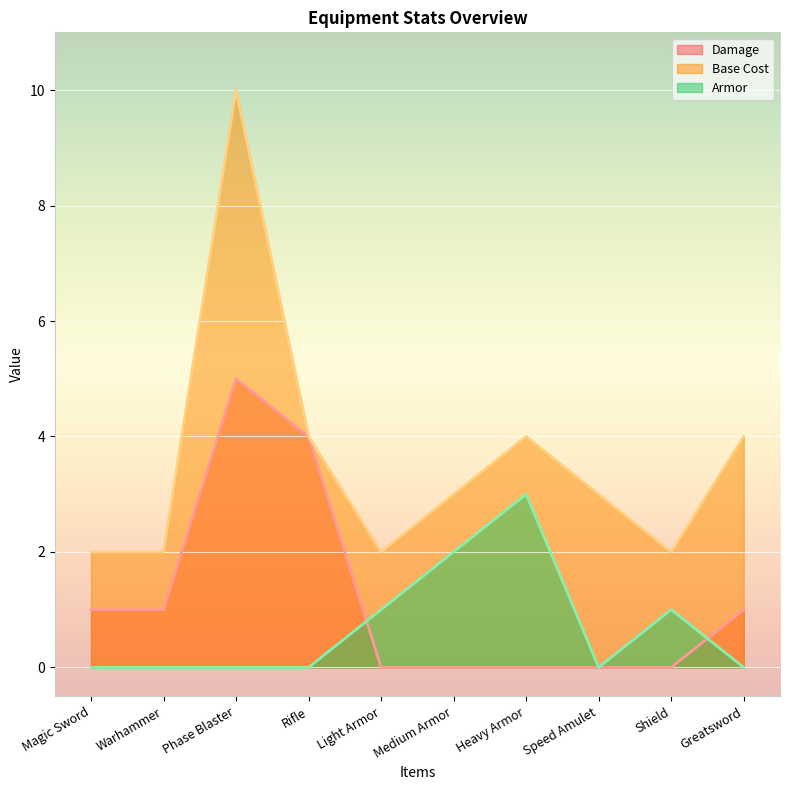

Reading left to right, extract all data points from this chart.

Damage: 1	1	5	4	0	0	0	0	0	1
Base Cost: 2	2	10	4	2	3	4	3	2	4
Armor: 0	0	0	0	1	2	3	0	1	0